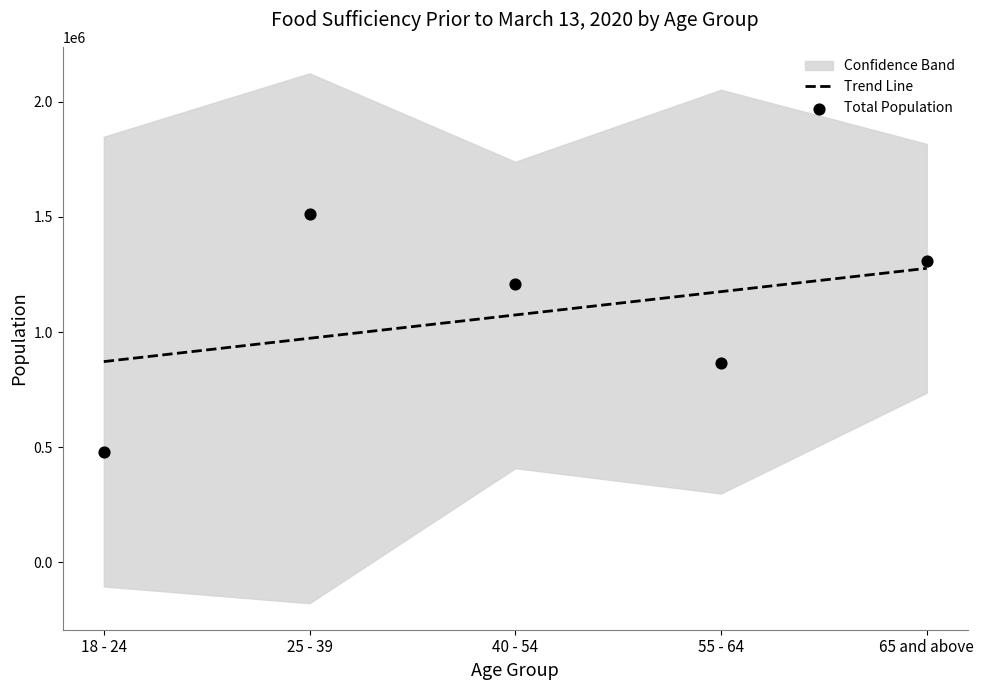

Which series contains the lowest Y value?

Total Population